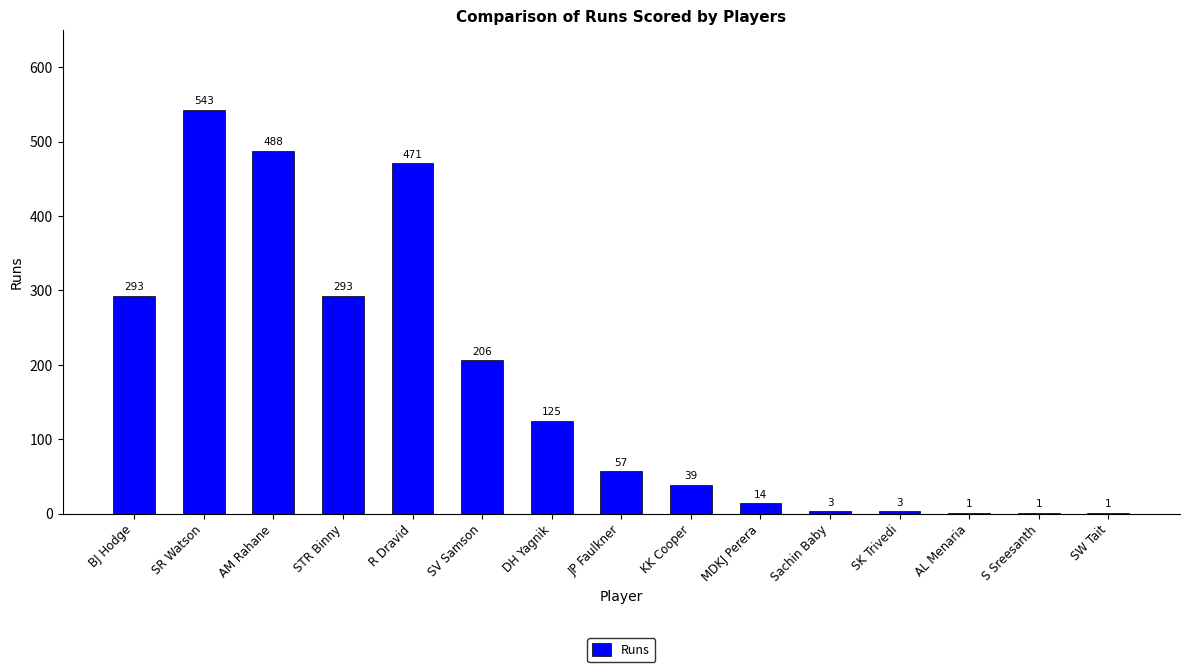

Approximately how many times larger is the value at SR Watson compared to Sachin Baby?

181.0